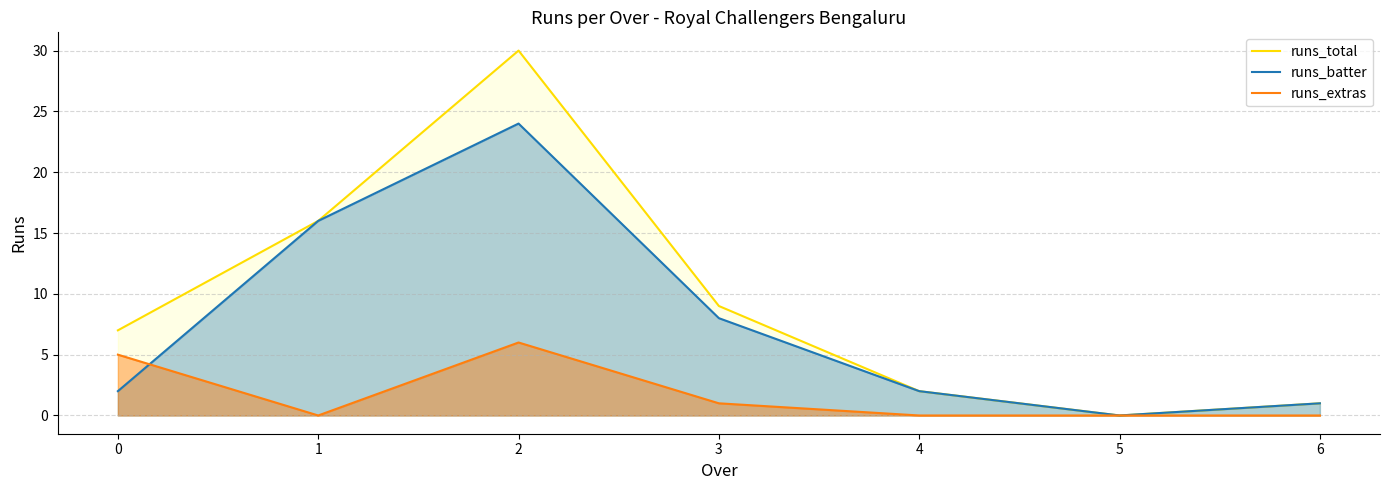

What is the spread (max minus min) of values at 0?

5